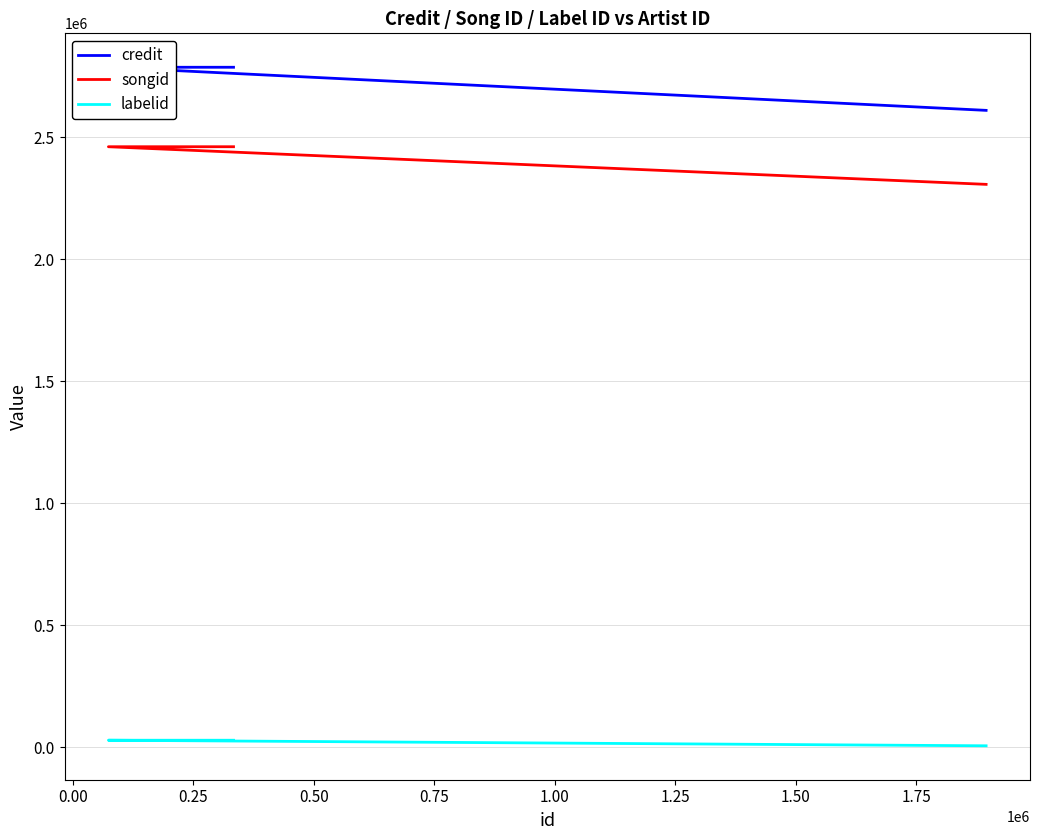

What is the minimum value shown in the chart?

6234